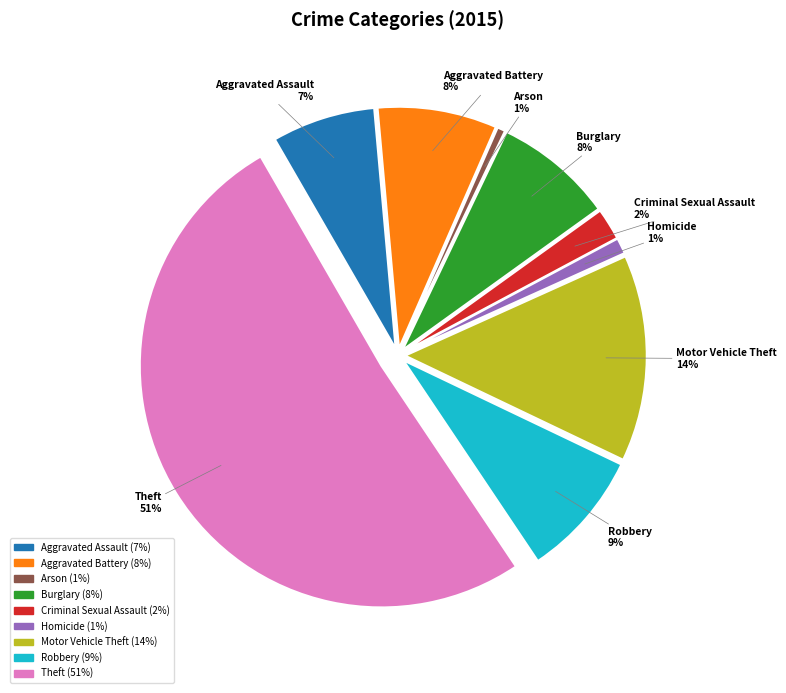

To the nearest percent, what portion does Robbery represent?

9%